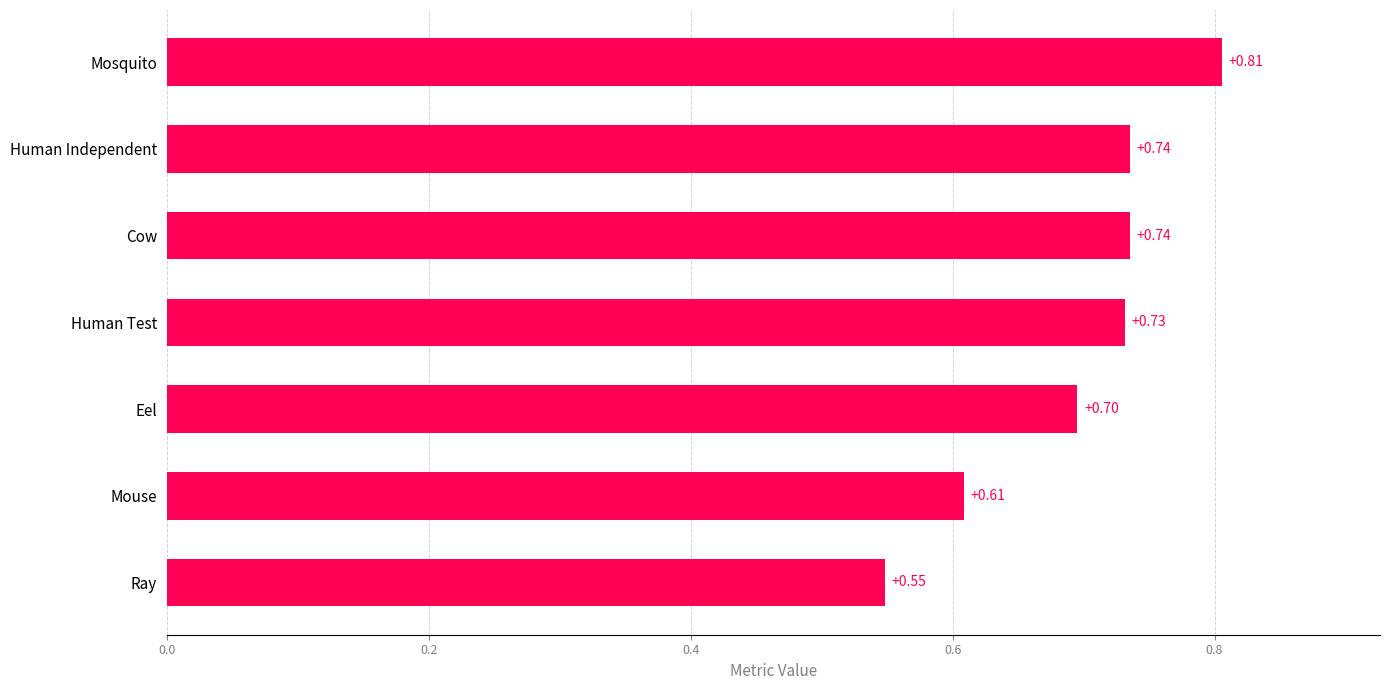

What is the average value?

0.7